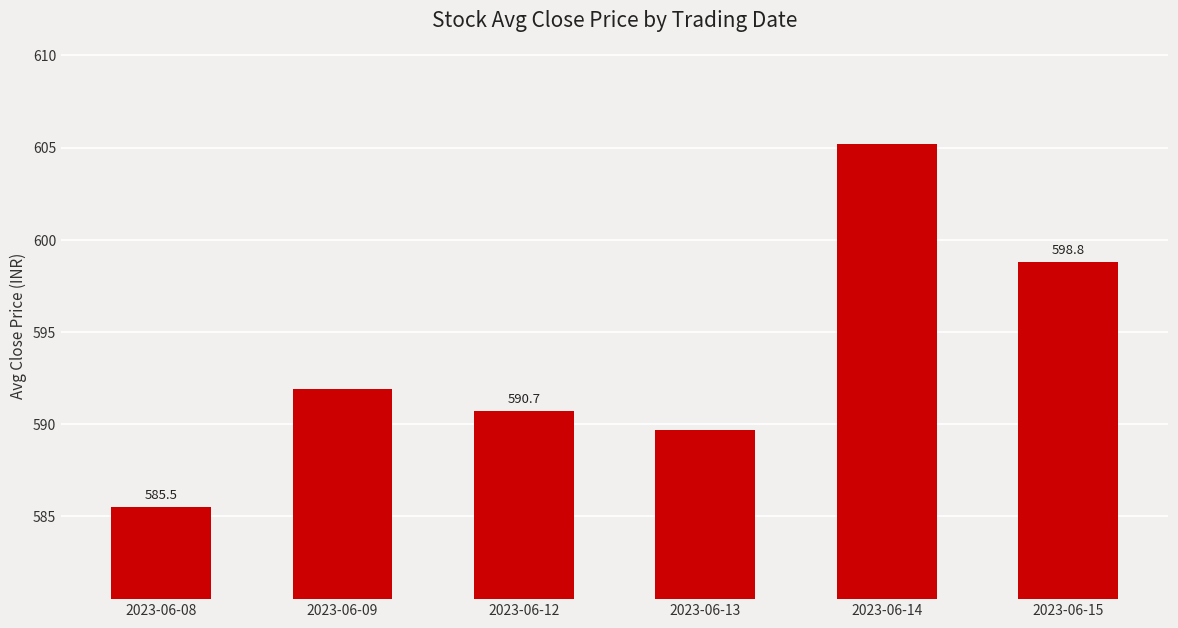

List the labels in order of value, largest first.

2023-06-14, 2023-06-15, 2023-06-09, 2023-06-12, 2023-06-13, 2023-06-08